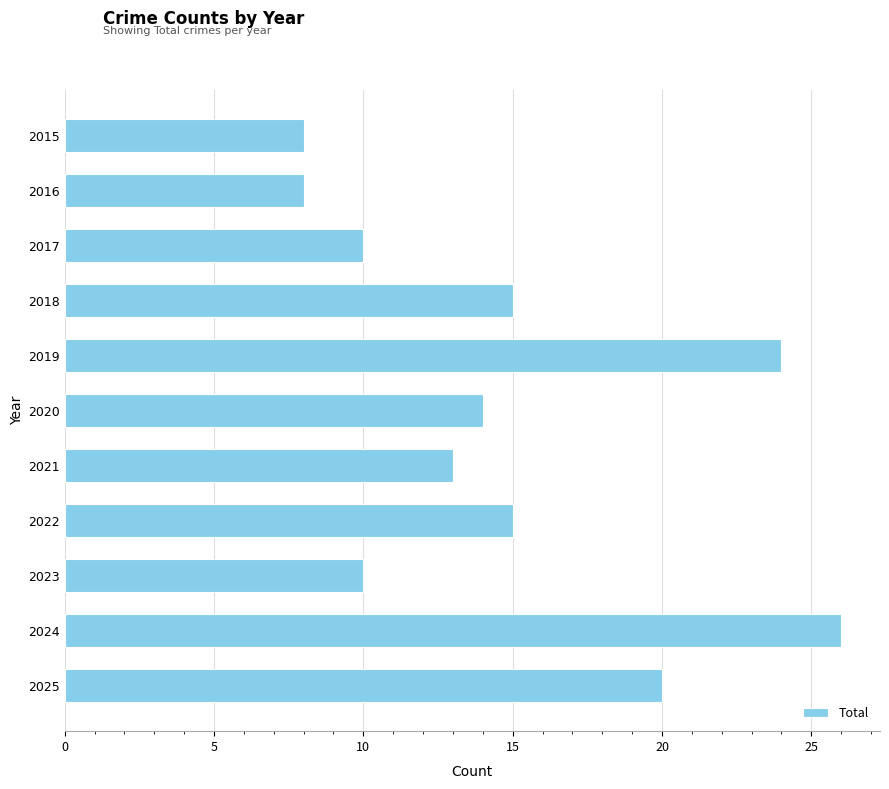

Is it true that the value at 2018 is 15?

True